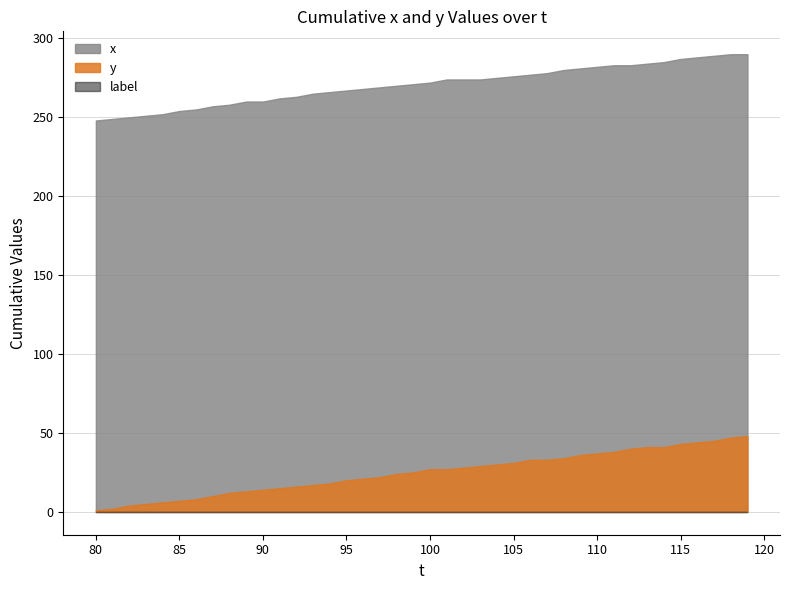

What is the difference between the highest and lowest values at 89?

260